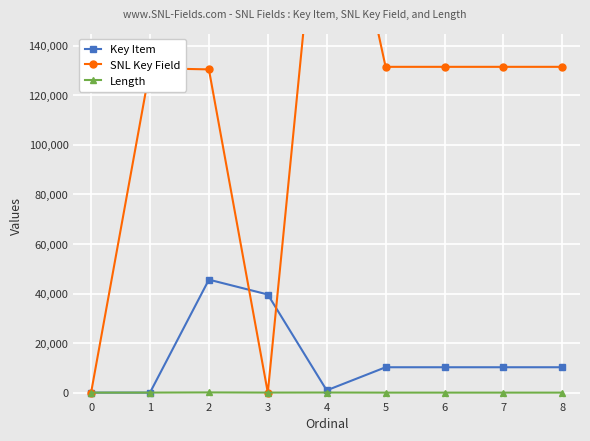

How many interior local peaks does the Length series have?

2